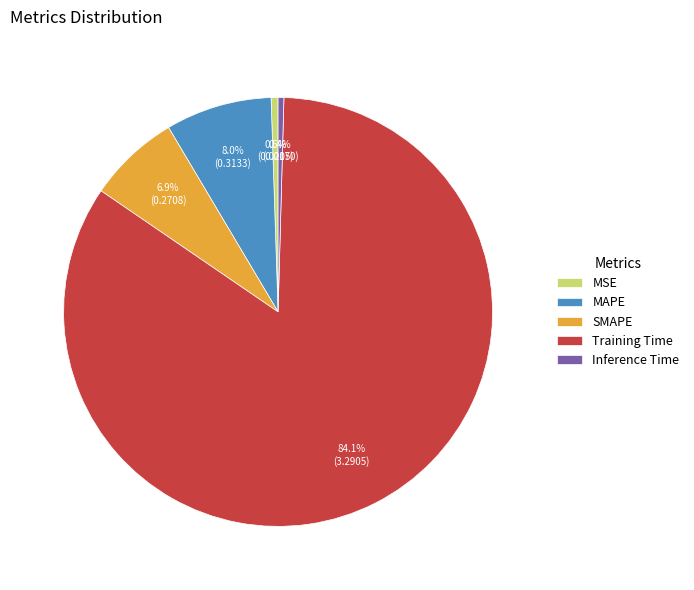

Which slice is the largest?

Training Time